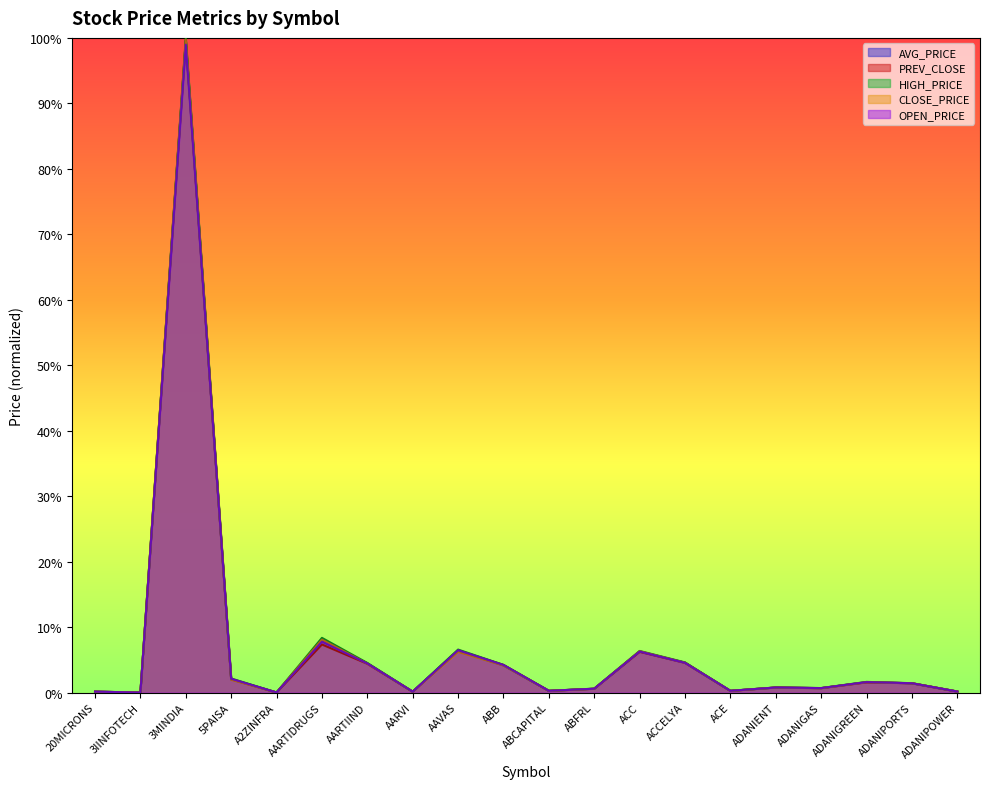

Is the value of HIGH_PRICE at AARTIDRUGS greater than the value of AVG_PRICE at ABB?

Yes